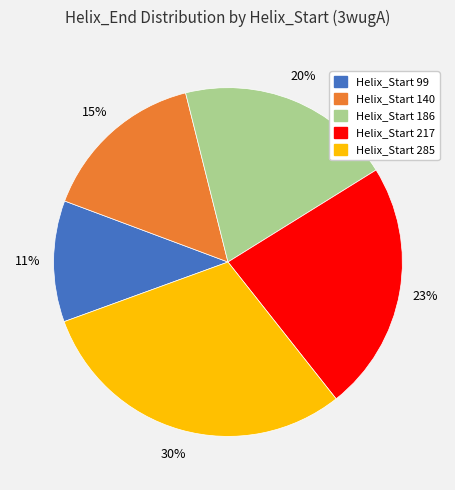

To the nearest percent, what is the difference between the largest and smallest slice percentages?

19%